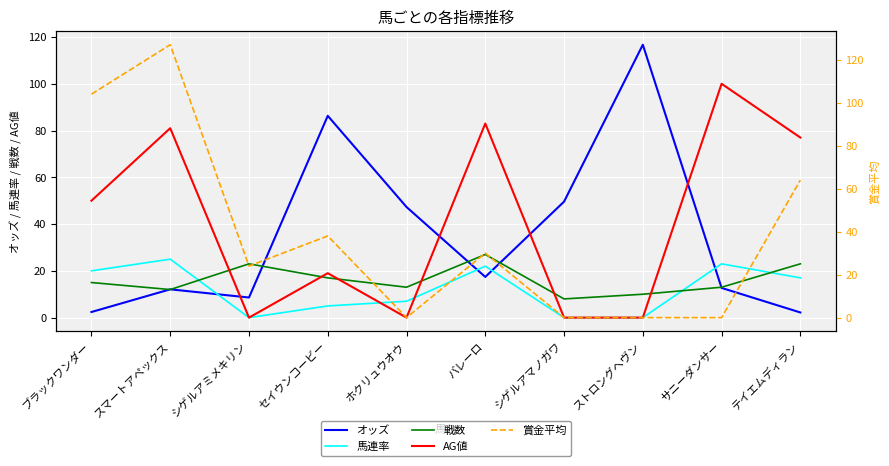

What is the difference between the maximum and minimum values in the 馬連率 series?

25.0